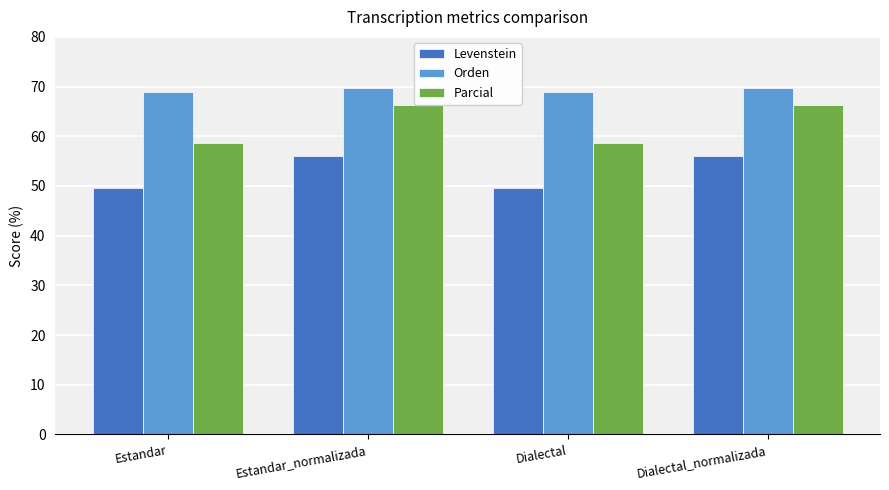

List the series in order of their peak value, lowest first.

Levenstein, Parcial, Orden